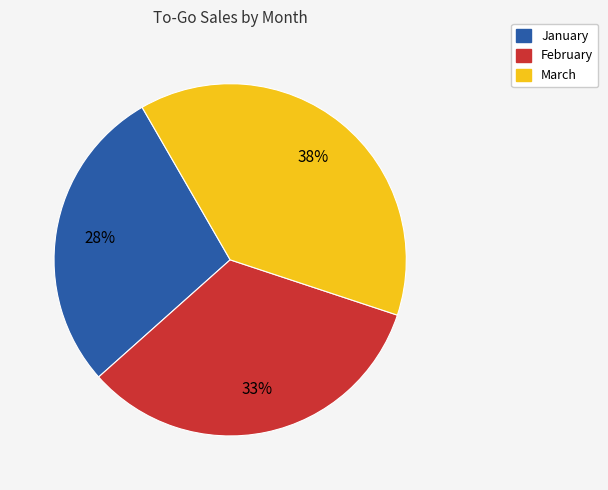

Is the sum of February and January greater than half?

Yes